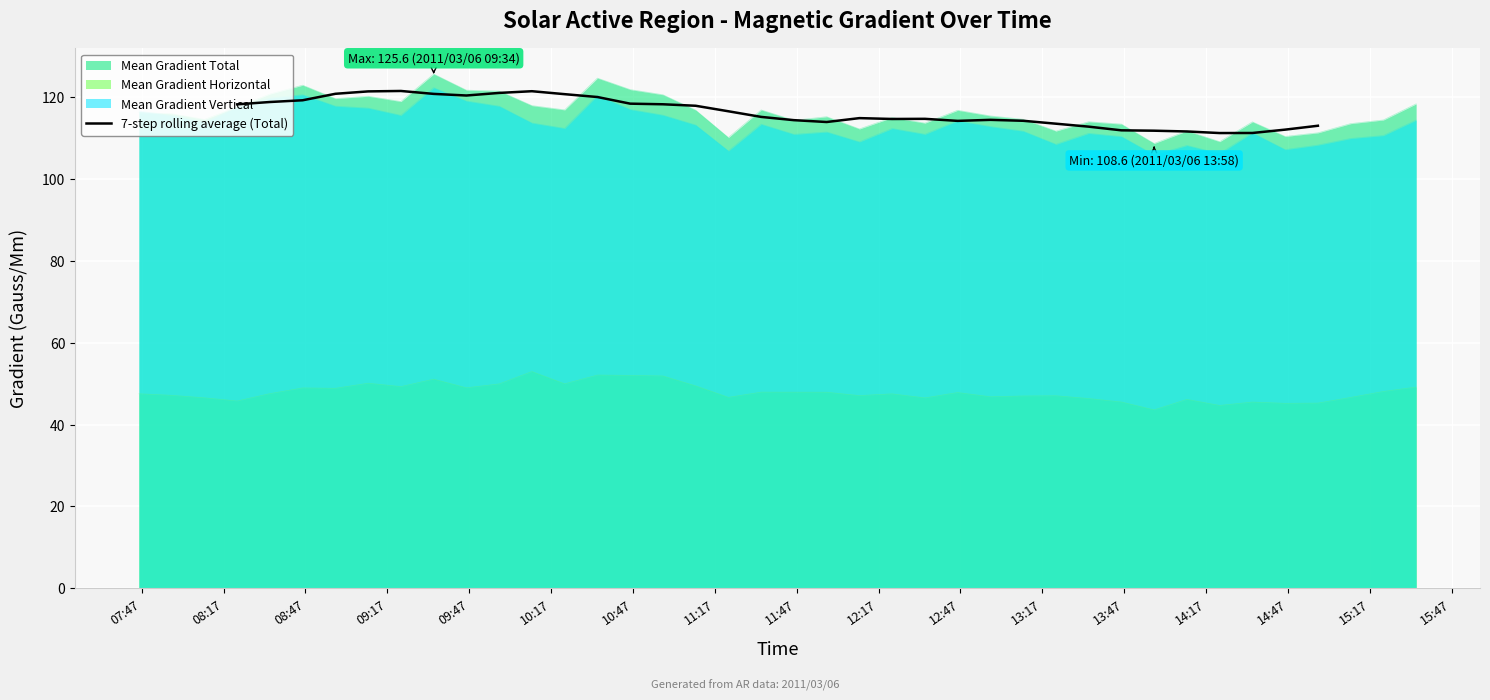

What is the average value?

116.3